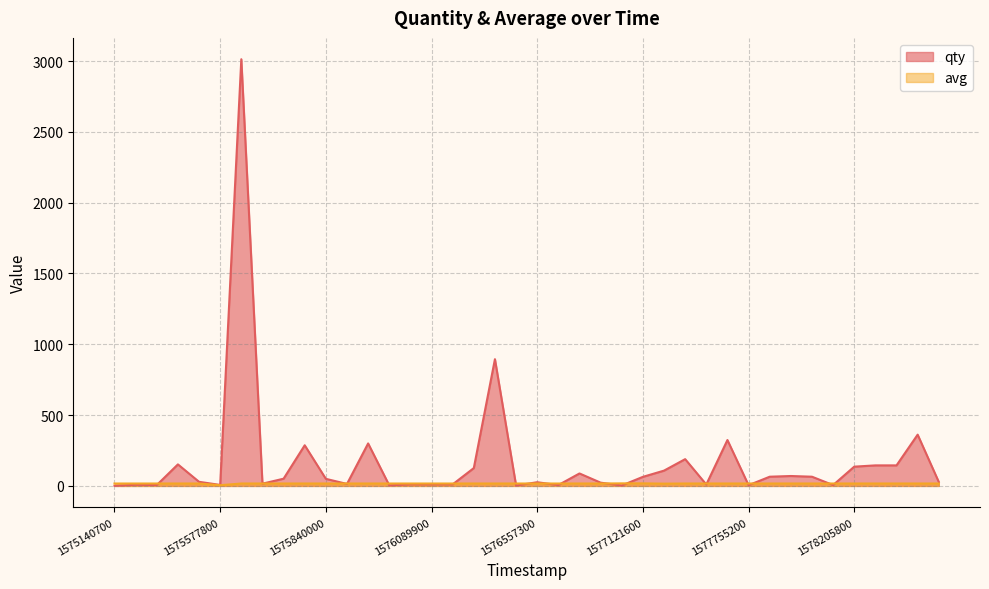

Which series has the widest spread of values?

qty